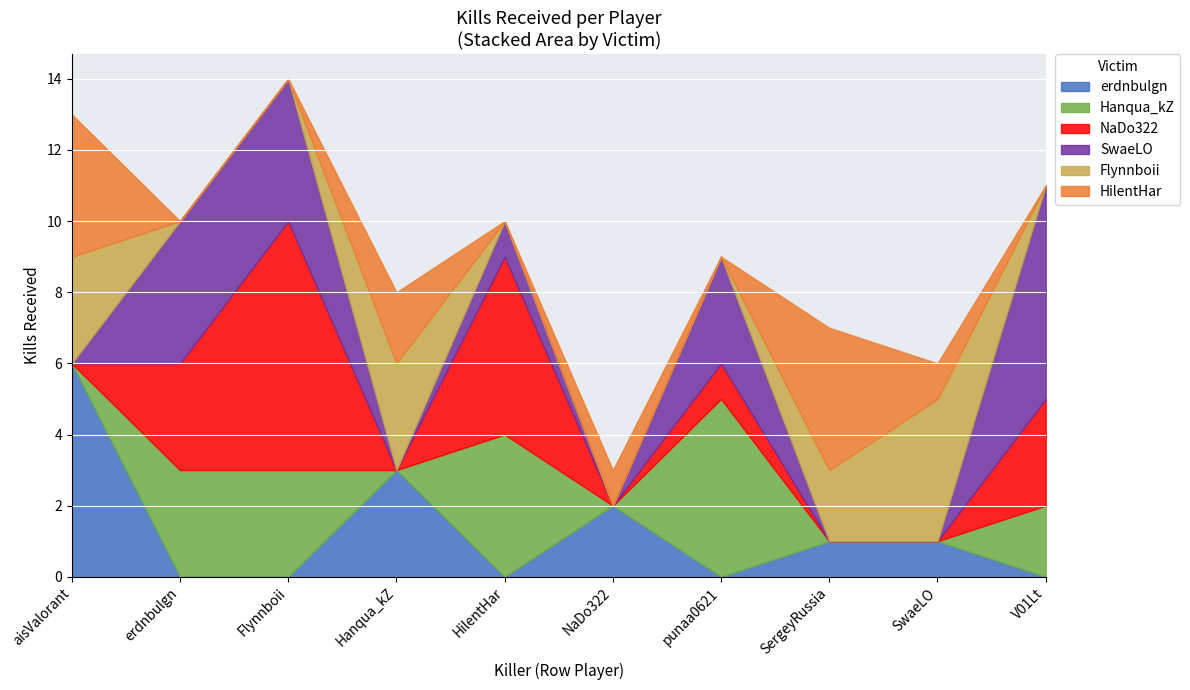

What is the difference between the second highest and second lowest values in the Hanqua_kZ series?

4